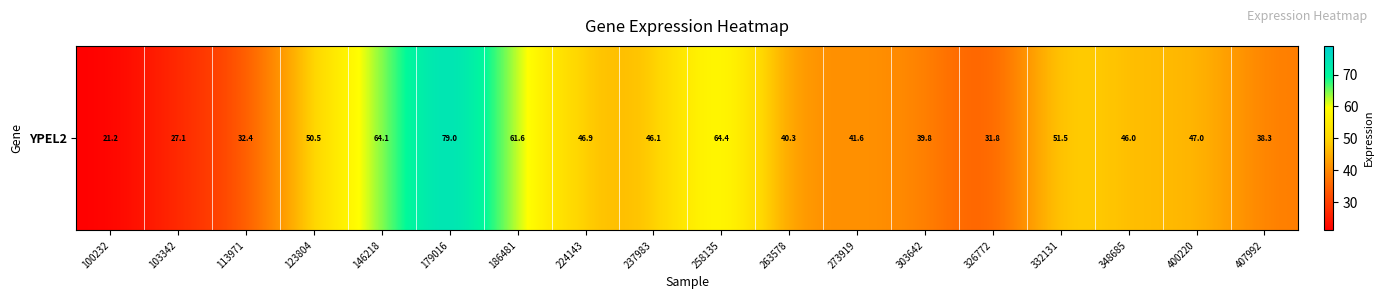

Reading left to right, what are all the values shown in this chart?

100232=21.2	103342=27.1	113971=32.4	123804=50.5	146218=64.1	179016=79.0	186481=61.6	224143=46.9	237983=46.1	258135=64.4	263578=40.3	273919=41.6	303642=39.8	326772=31.8	332131=51.5	348685=46.0	400220=47.0	407992=38.3